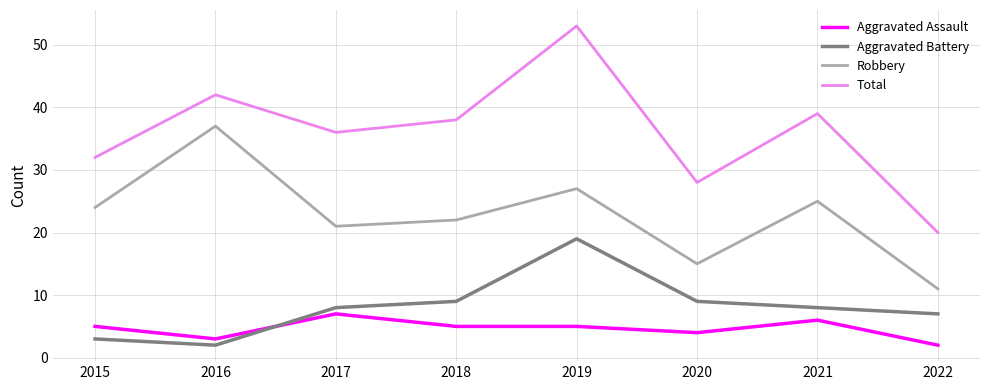

Rank the series at 2018 from highest to lowest value.

Total, Robbery, Aggravated Battery, Aggravated Assault